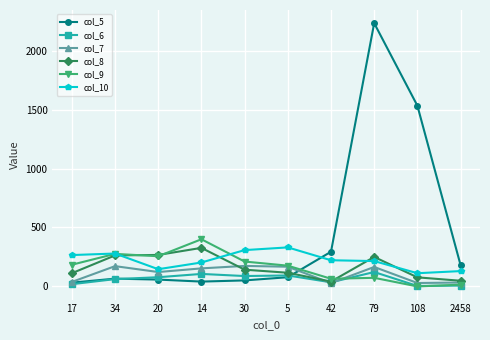

How many times do col_5 and col_9 cross each other?

1